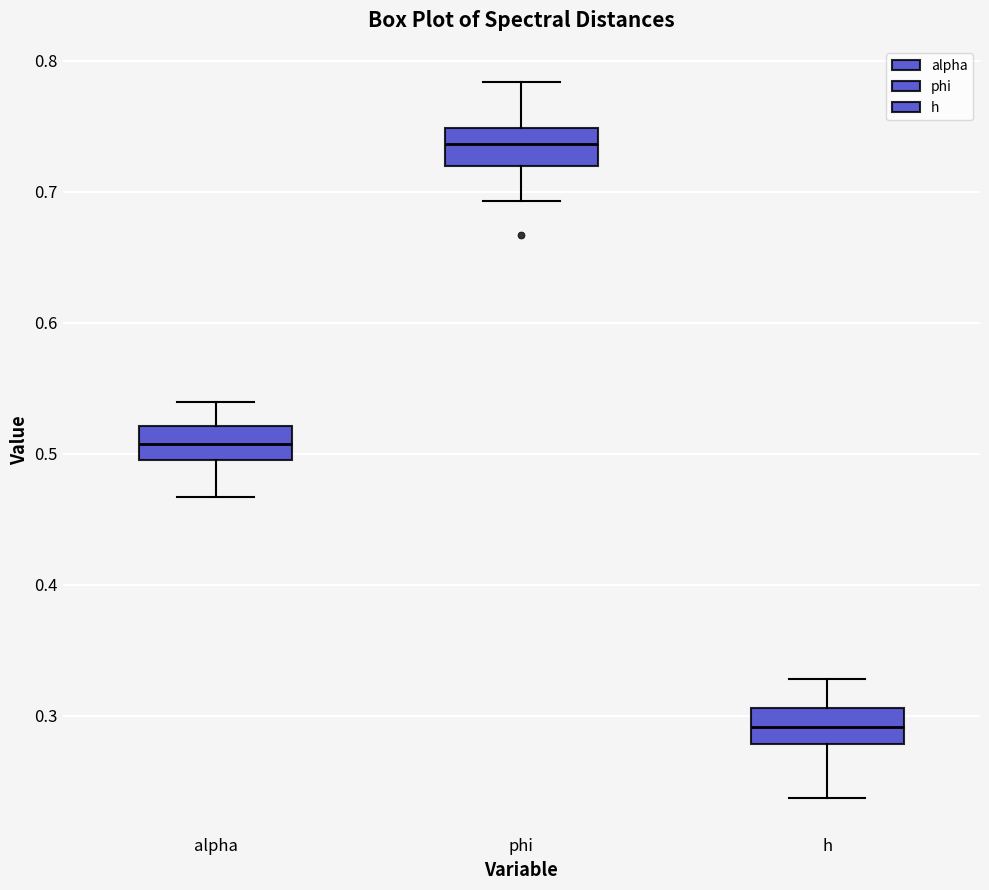

Reading left to right, transcribe this box plot: for each box, give where its median line is, the range the box spans, and where its two whiskers end, as read against the y-axis. The values are not printed on the chart, so give them approximately, as read against the axis.

alpha: median 0.51, box 0.49 to 0.52, whiskers 0.47 to 0.54
phi: median 0.74, box 0.72 to 0.75, whiskers 0.69 to 0.78
h: median 0.29, box 0.28 to 0.31, whiskers 0.24 to 0.33